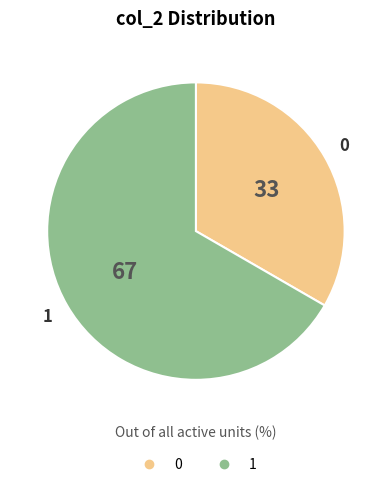

The 0 slice represents 43% of the pie. True or false?

False